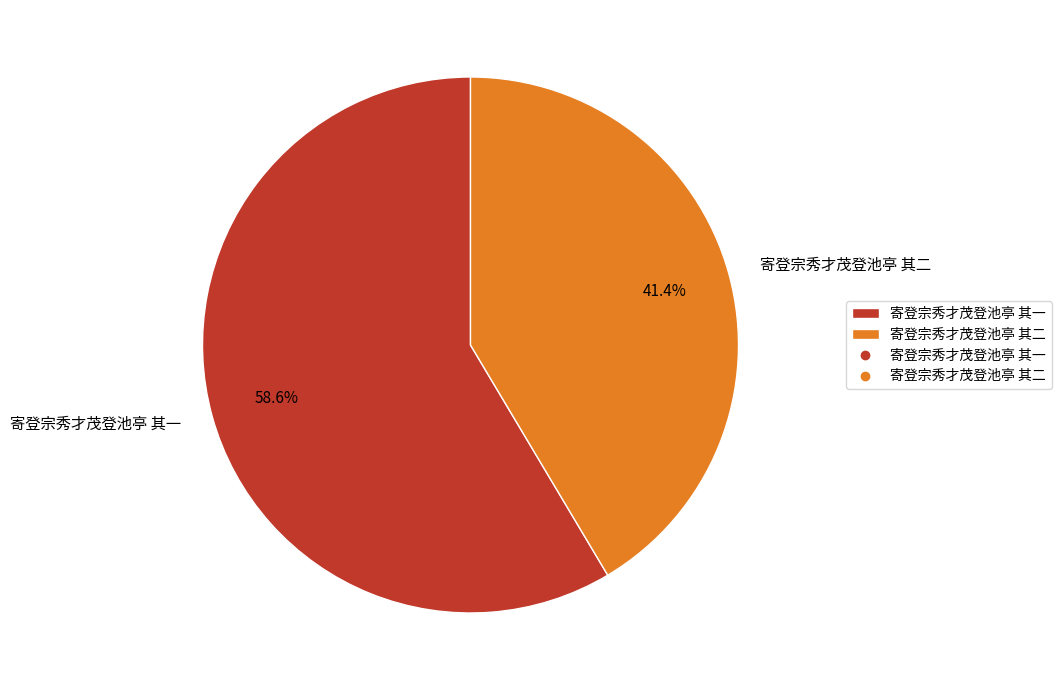

To the nearest percent, what is the average slice percentage?

50%